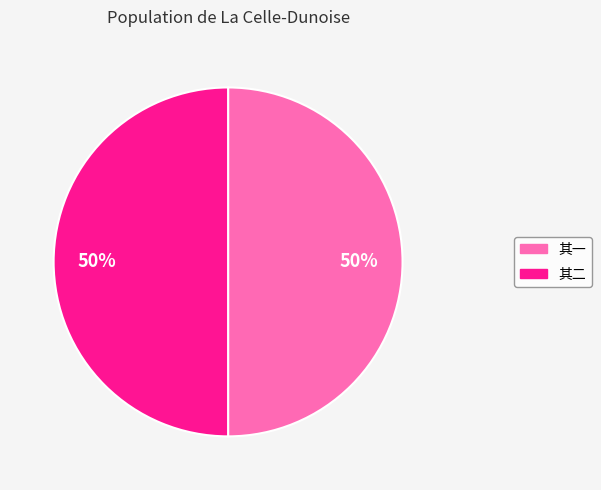

To the nearest percent, what is the average slice percentage?

50%